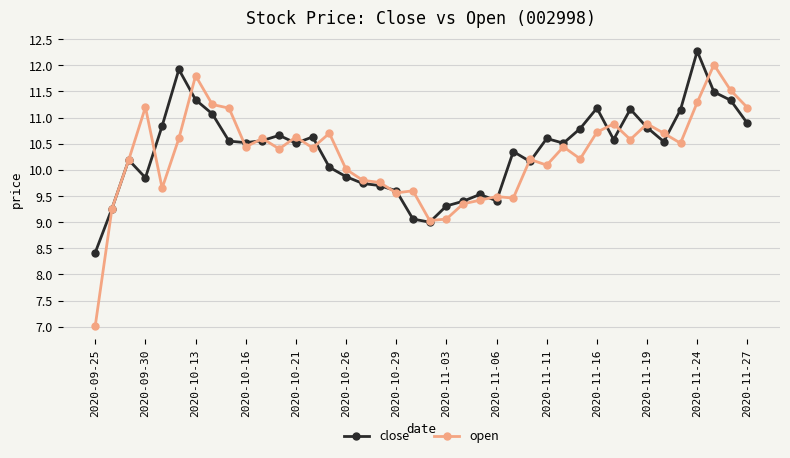

List the series in order of their peak value, highest first.

close, open